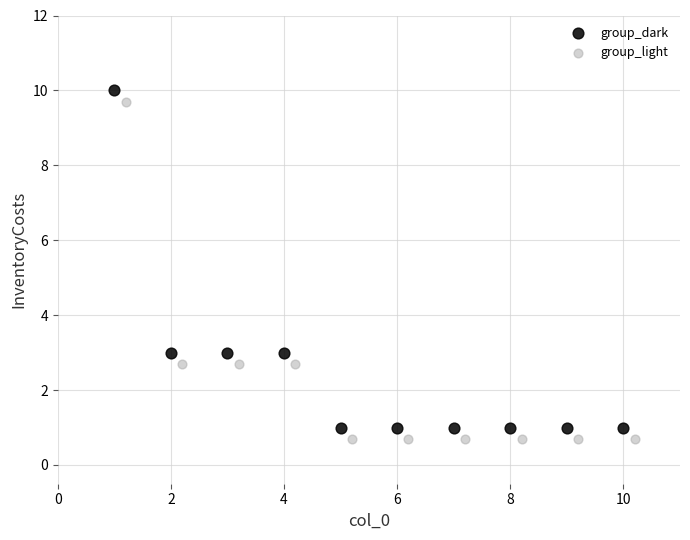

What are all the series names shown in the legend?

group_dark, group_light